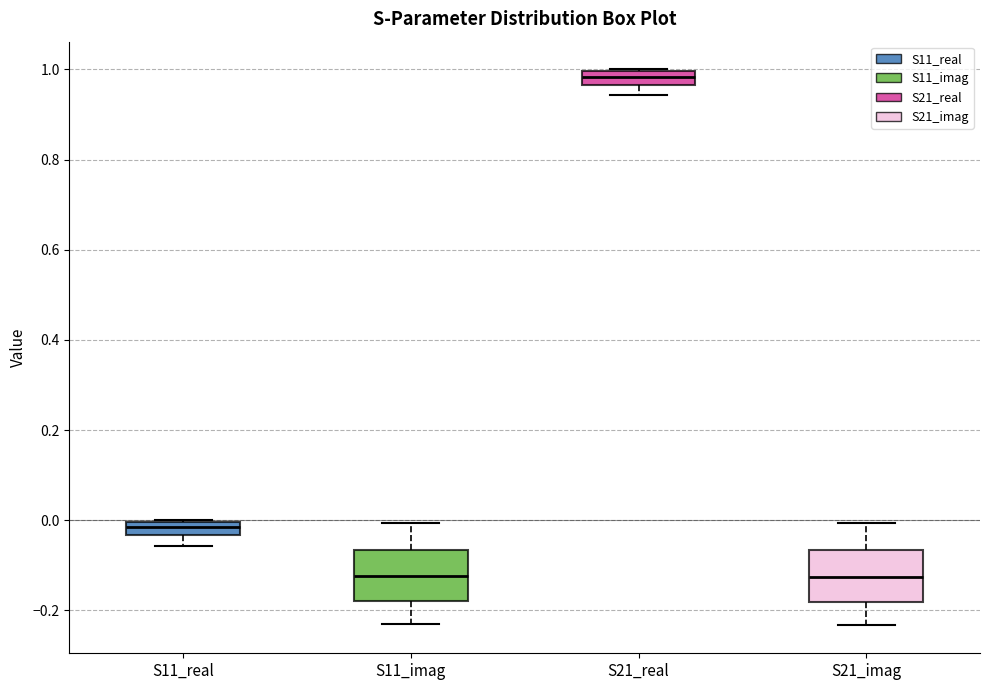

Where is the lower edge of the box for S11_real on the y-axis? The values are not printed on the chart, so give them approximately, as read against the axis.

-0.04